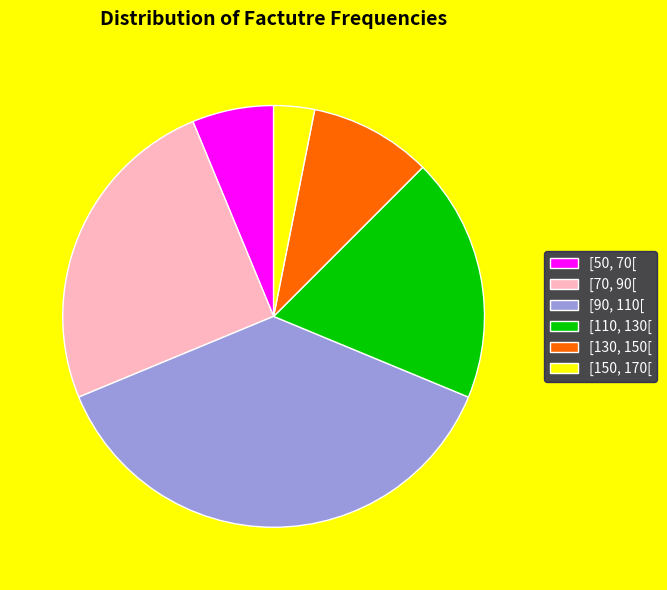

Is [110, 130[ the majority of the pie?

No